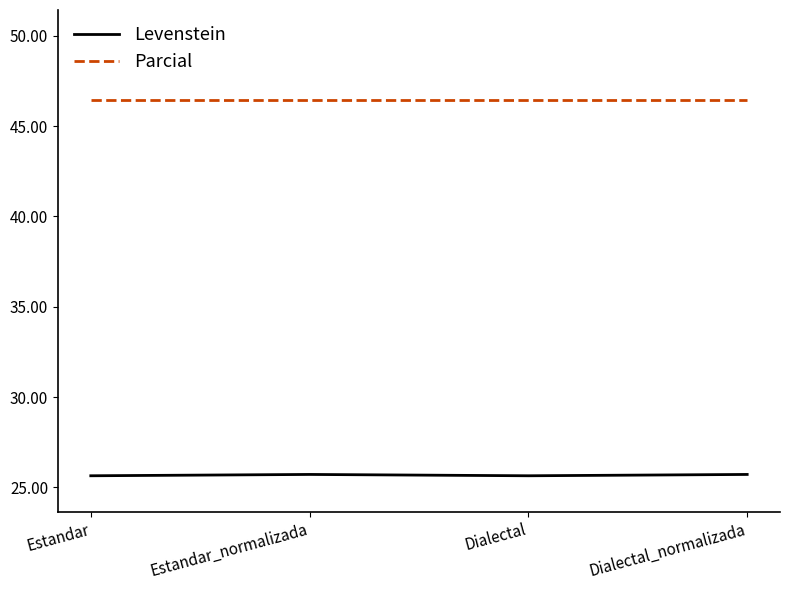

What is the lowest value of the Parcial series?

46.4